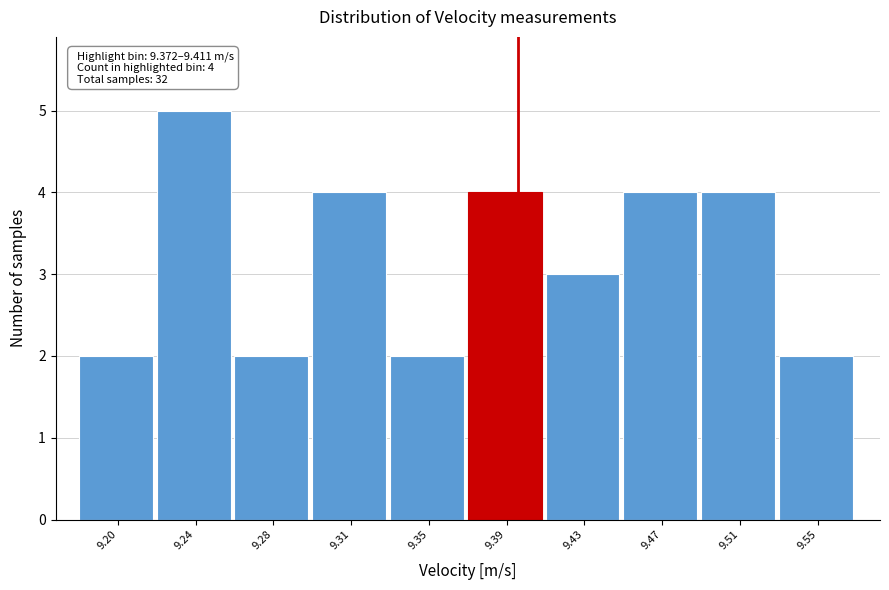

Reading left to right, what are all the values shown in this chart?

2	5	2	4	2	4	3	4	4	2